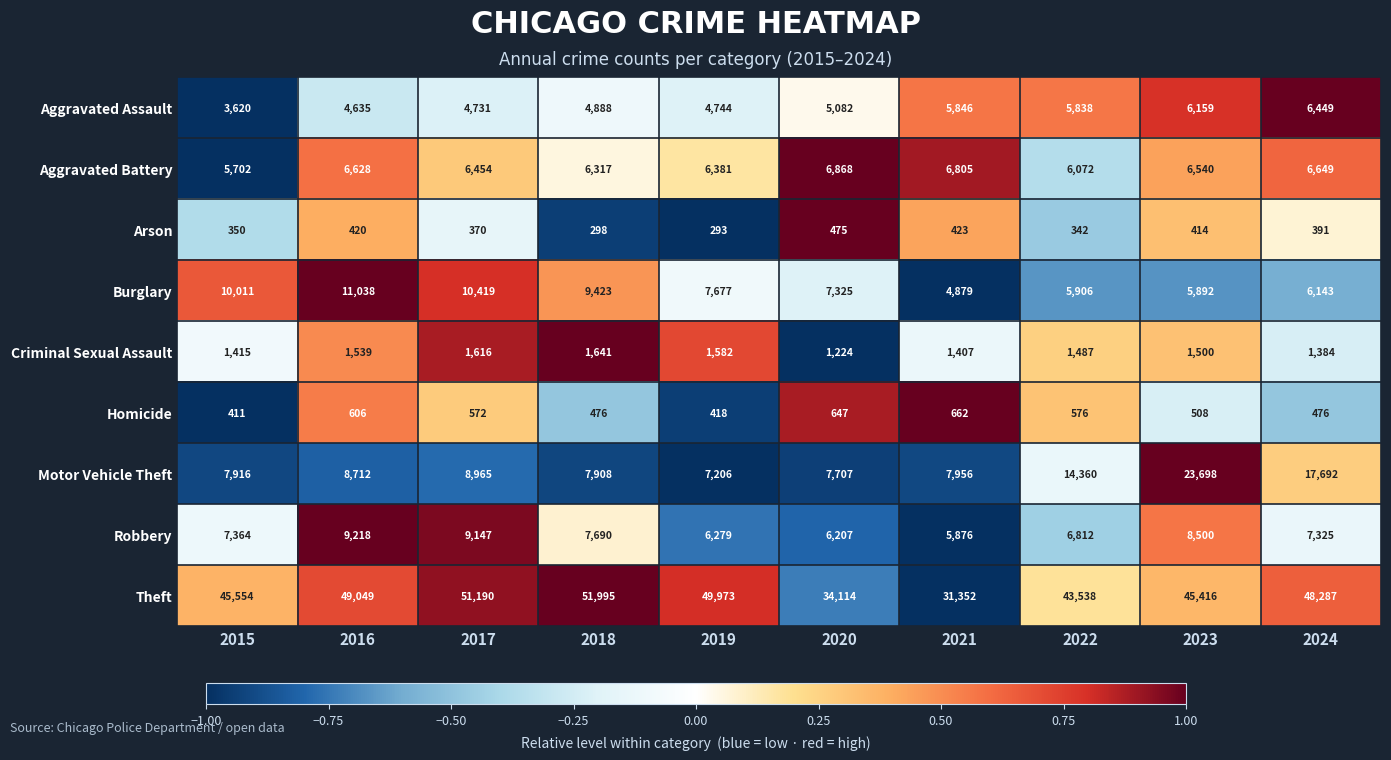

The Aggravated Assault series shows 9218 at 2023. True or false?

False